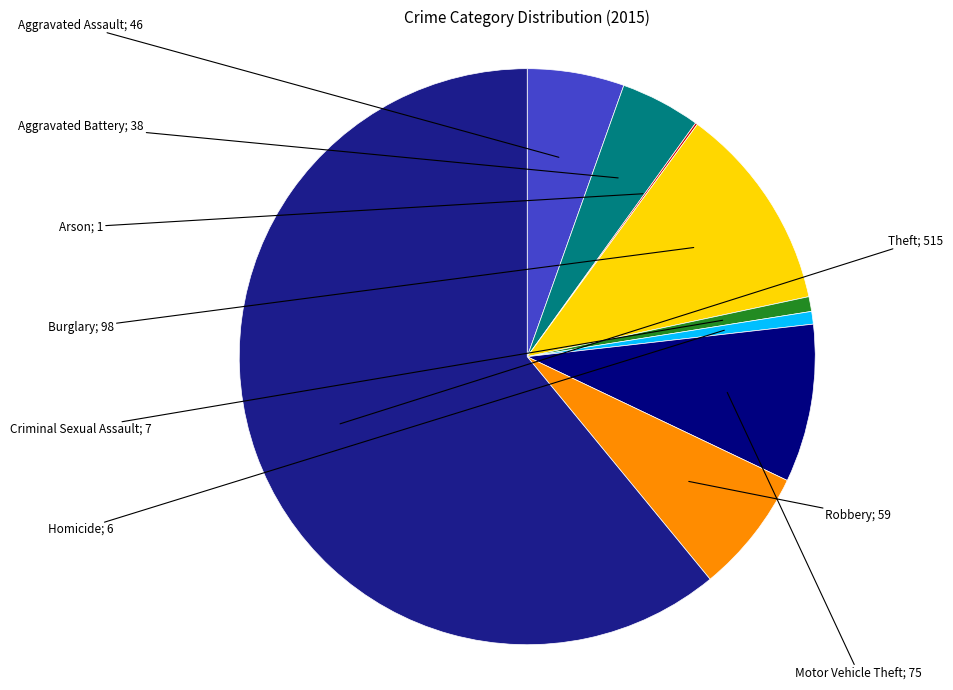

Is there a majority slice in this chart?

Yes